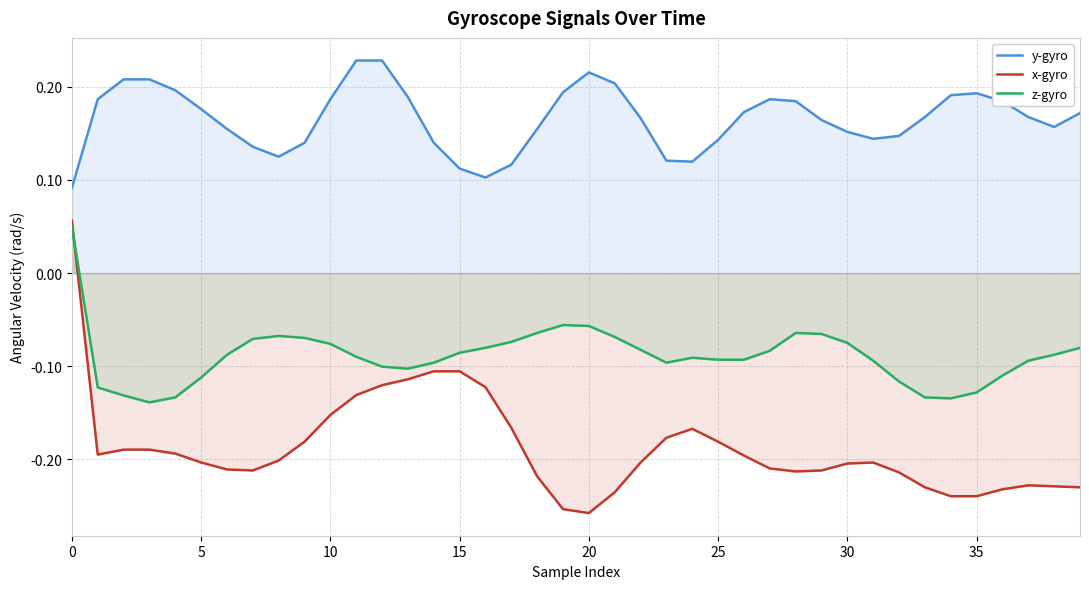

What is the sum of all x-gyro values?

-7.5